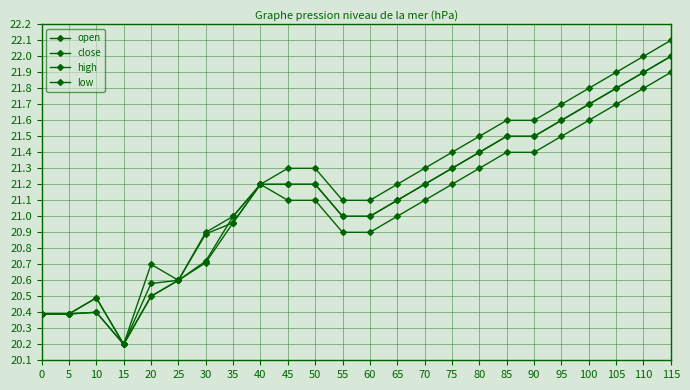

How many lines are shown in the chart?

4